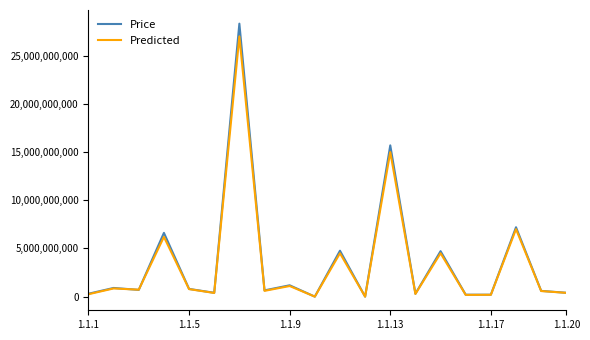

Which series has the largest range (max minus min)?

Price